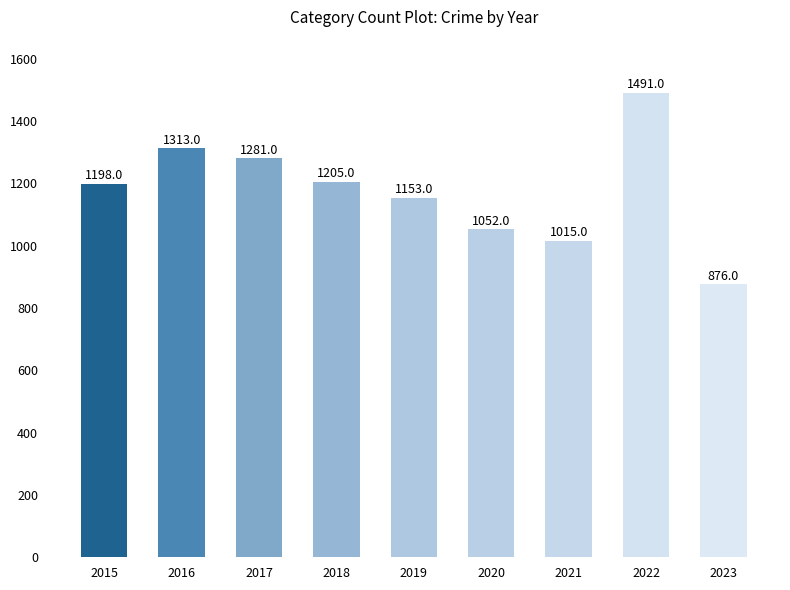

What is the sum of the values at 2017 and 2016?

2594